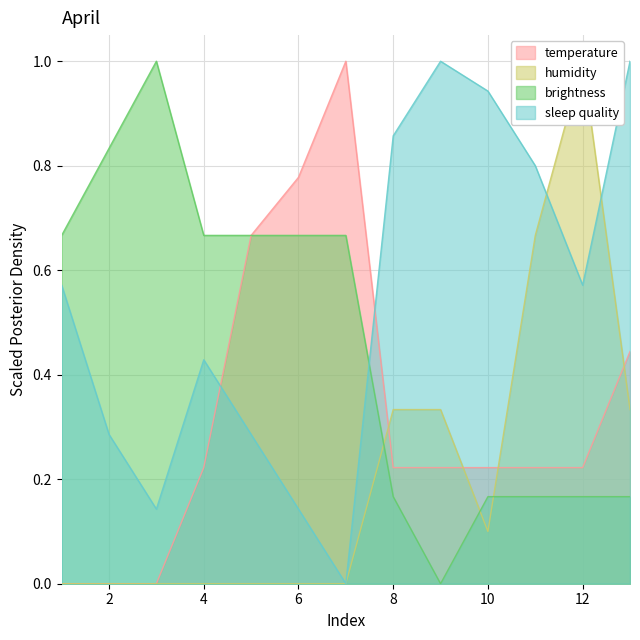

Count the number of data series in this chart.

4